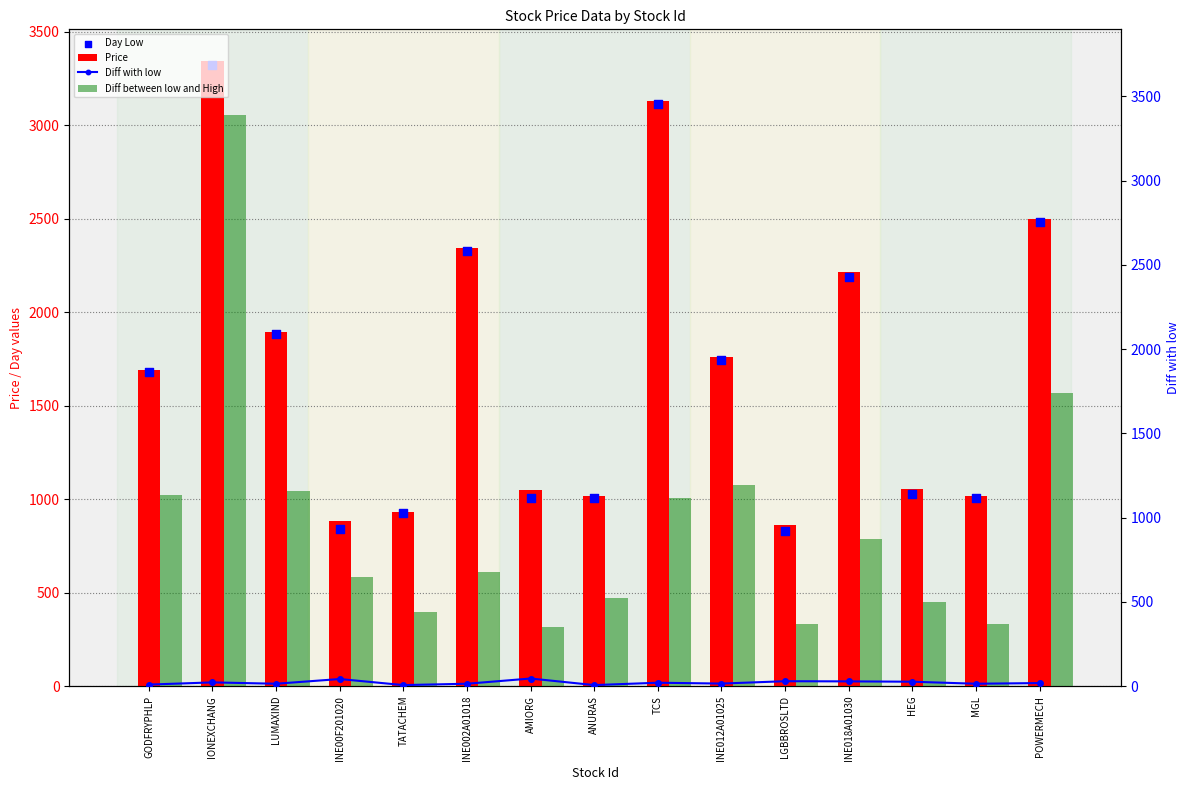

At how many categories does at least one series exceed 1179?

8